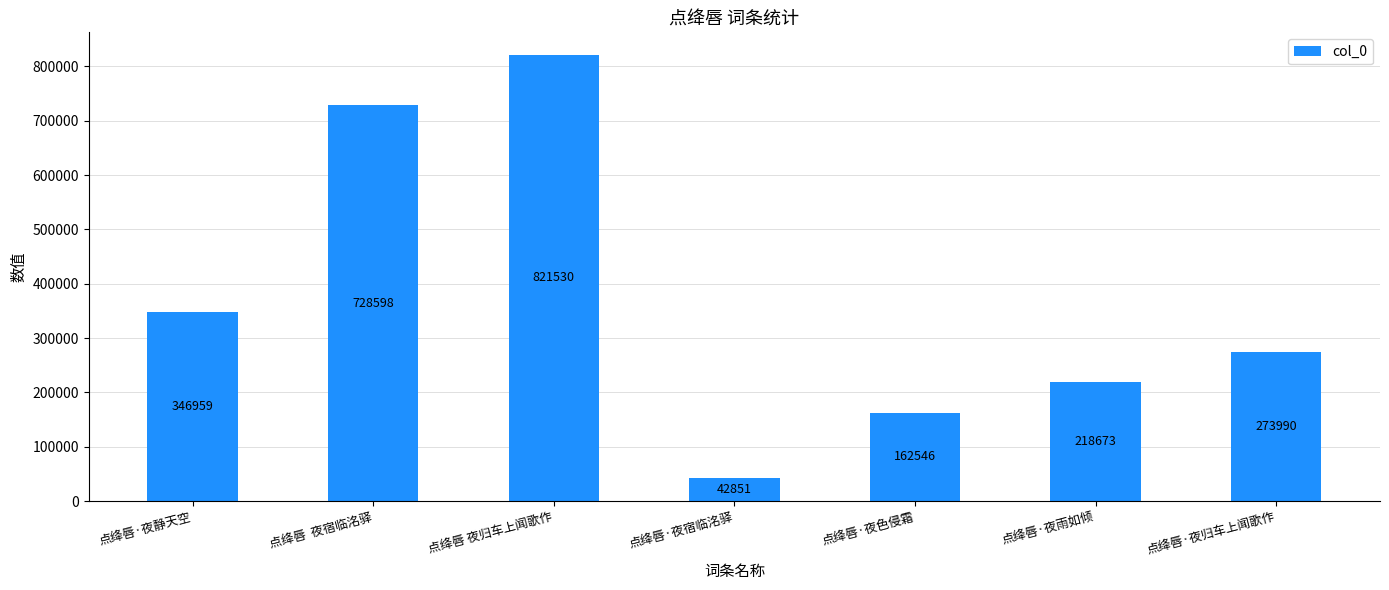

What is the label of the 2nd bar from the right?

点绛唇·夜雨如倾